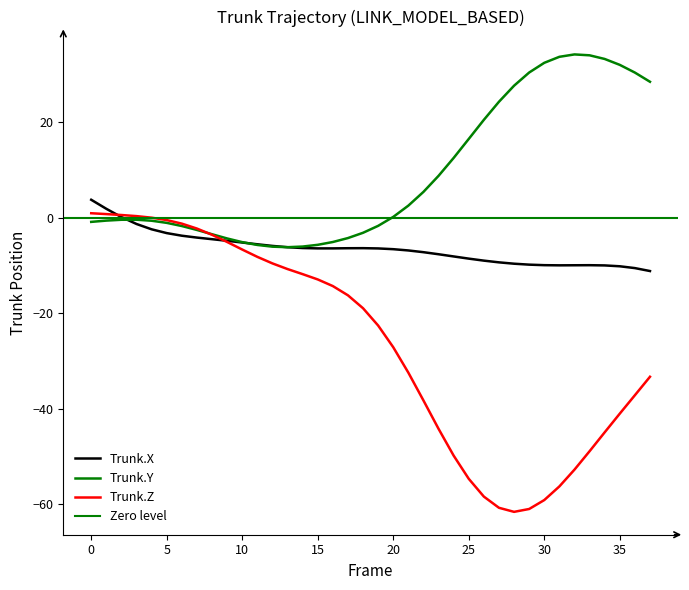

How many negative values does the X series have?

35